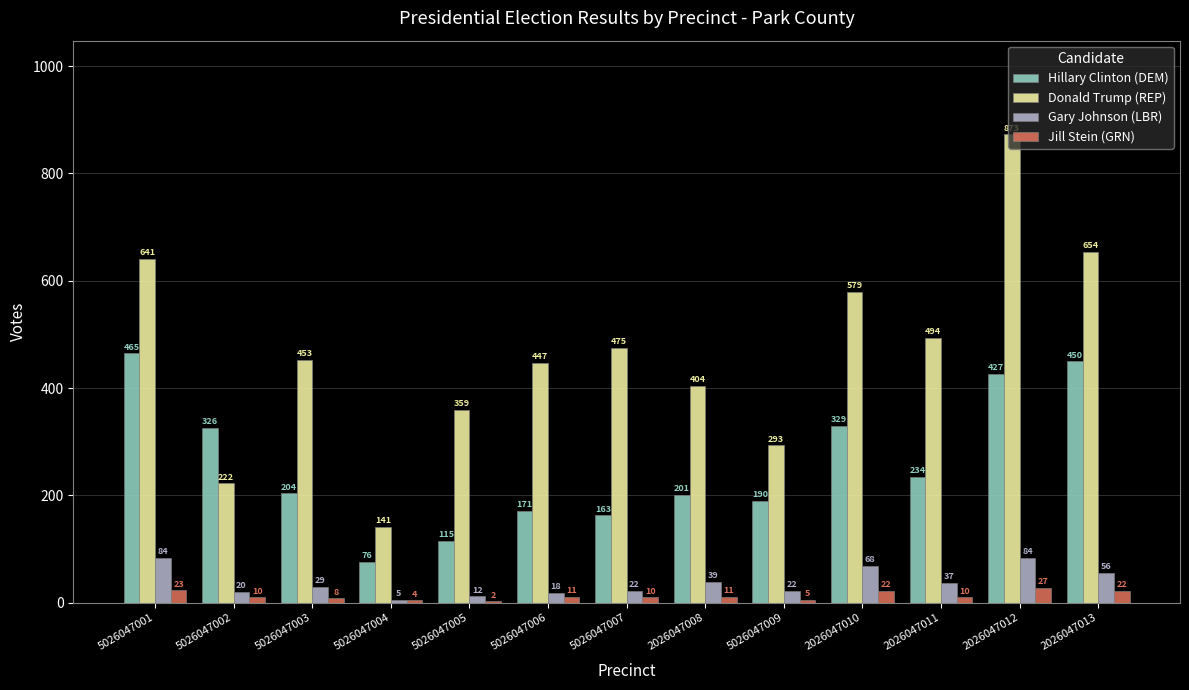

Reading left to right, list all the values displayed in this chart.

Hillary Clinton (DEM): 465	326	204	76	115	171	163	201	190	329	234	427	450
Donald Trump (REP): 641	222	453	141	359	447	475	404	293	579	494	873	654
Gary Johnson (LBR): 84	20	29	5	12	18	22	39	22	68	37	84	56
Jill Stein (GRN): 23	10	8	4	2	11	10	11	5	22	10	27	22